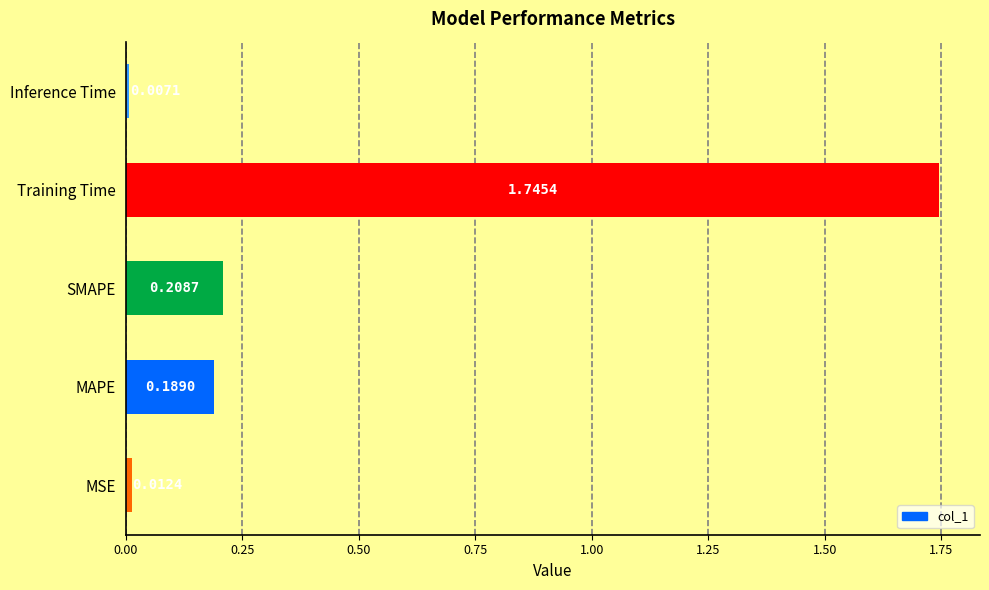

What is the sum of all values?

2.2